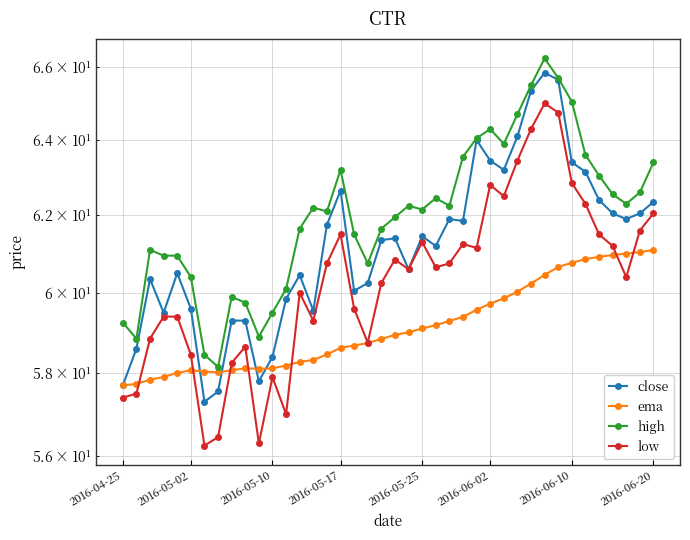

What is the minimum value for close?

57.3